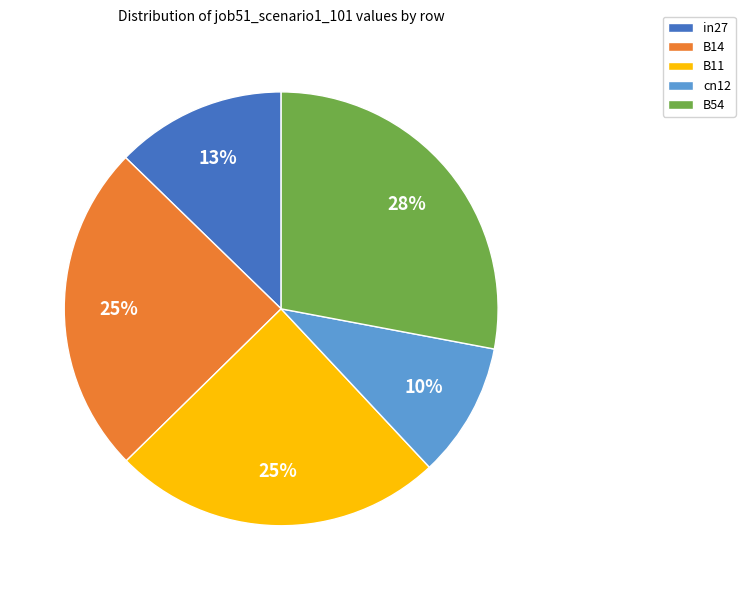

Does in27 represent more than half of the total?

No